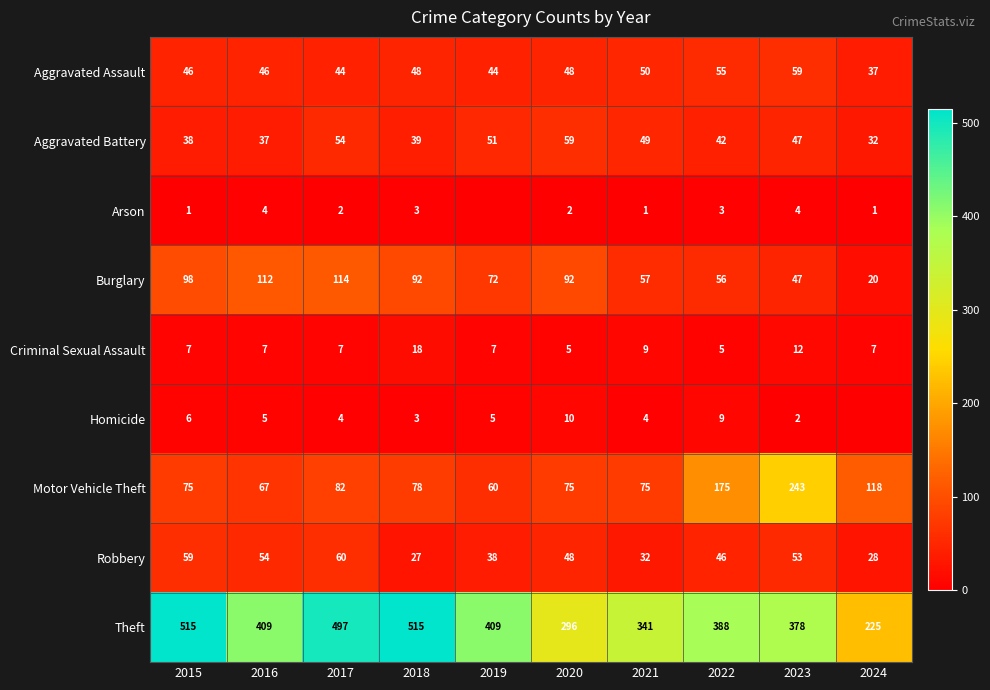

What is the difference between the maximum and minimum values in the Criminal Sexual Assault series?

13